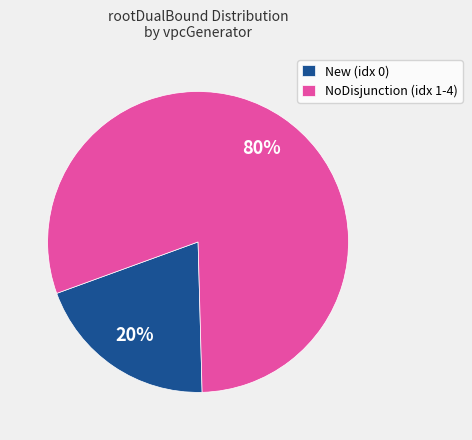

Does any single category account for the majority?

Yes